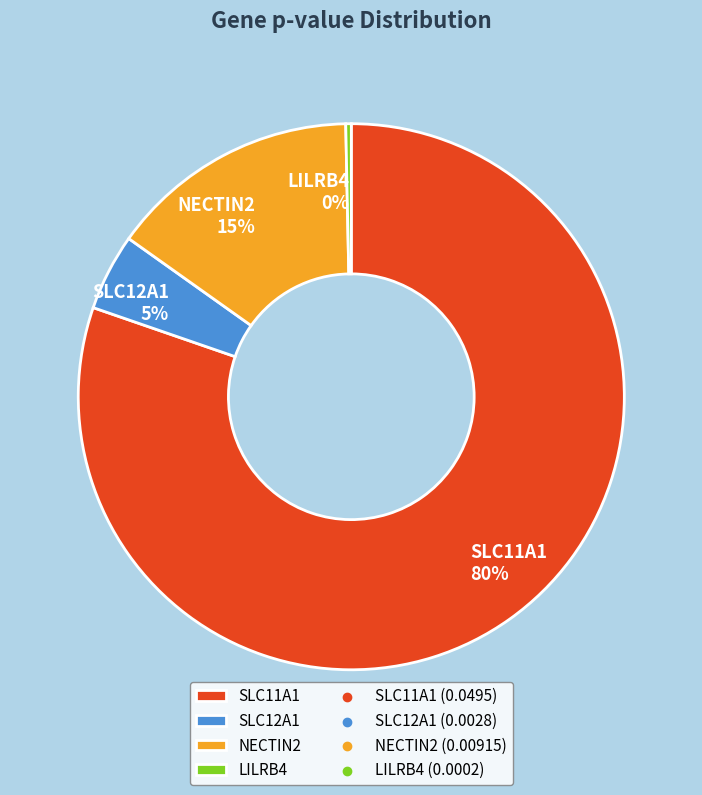

Rank the categories by value from highest to lowest.

SLC11A1, NECTIN2, SLC12A1, LILRB4